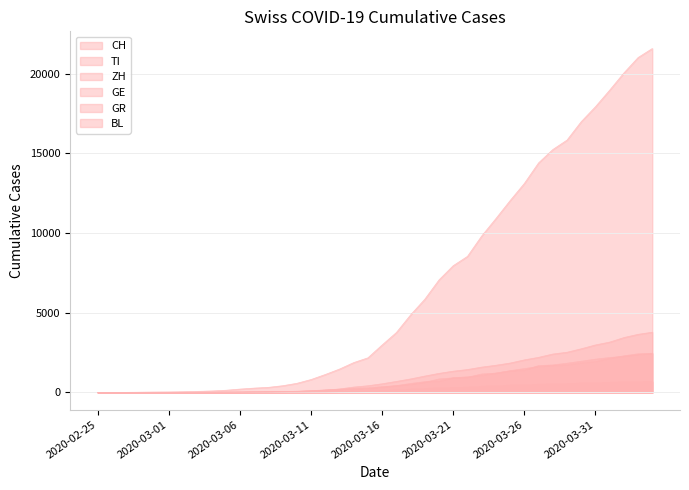

Between 2020-03-20 and 2020-03-19, which is larger?

2020-03-20